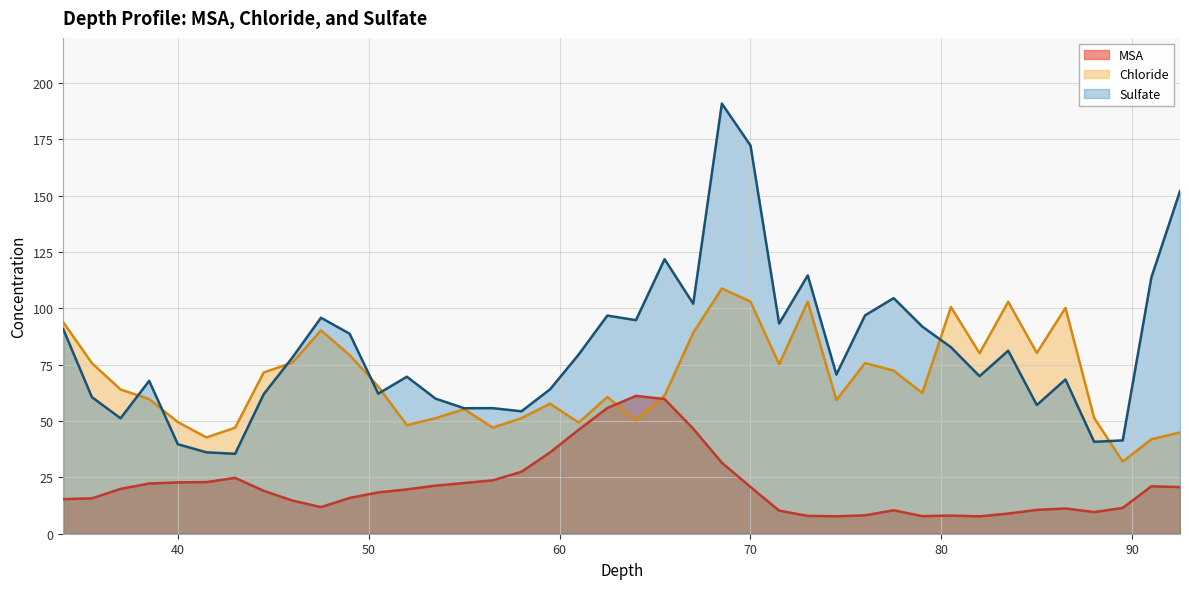

At which label does Chloride reach its minimum?

89.5